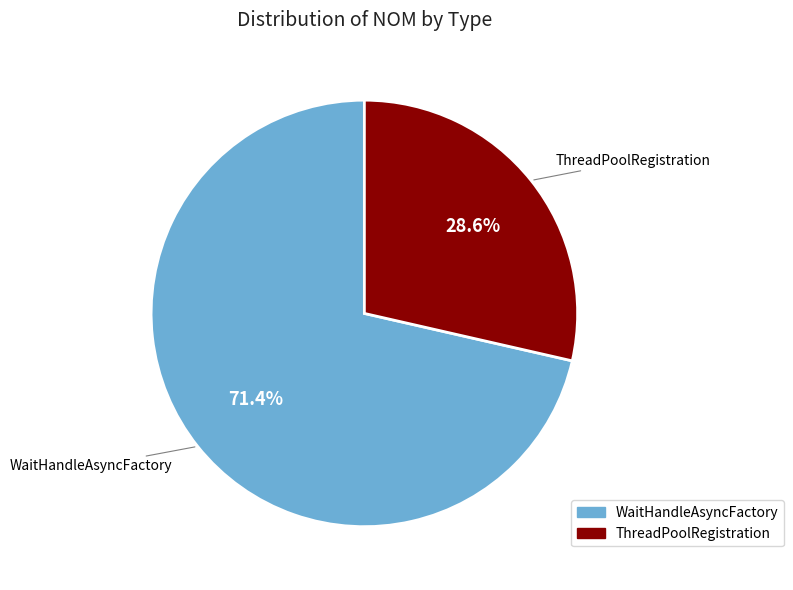

How many segments does this pie chart have?

2